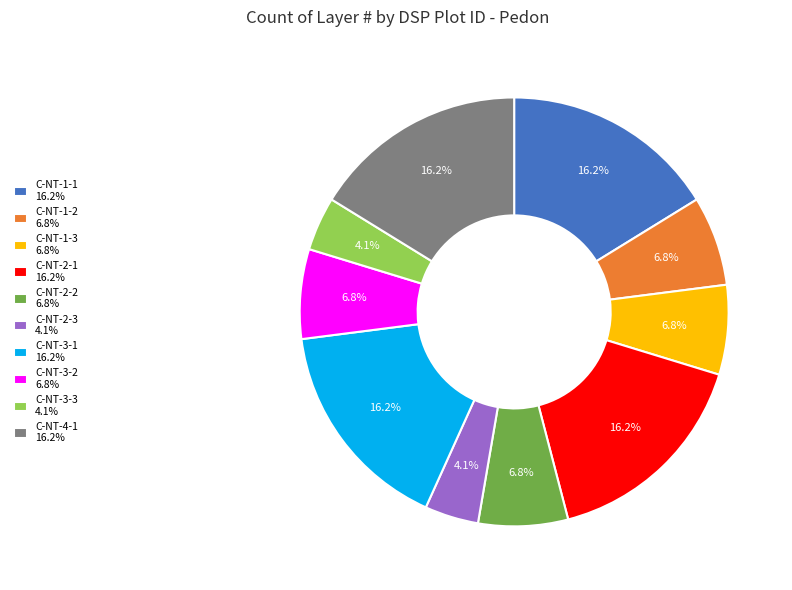

Is C-NT-2-1 the majority of the pie?

No